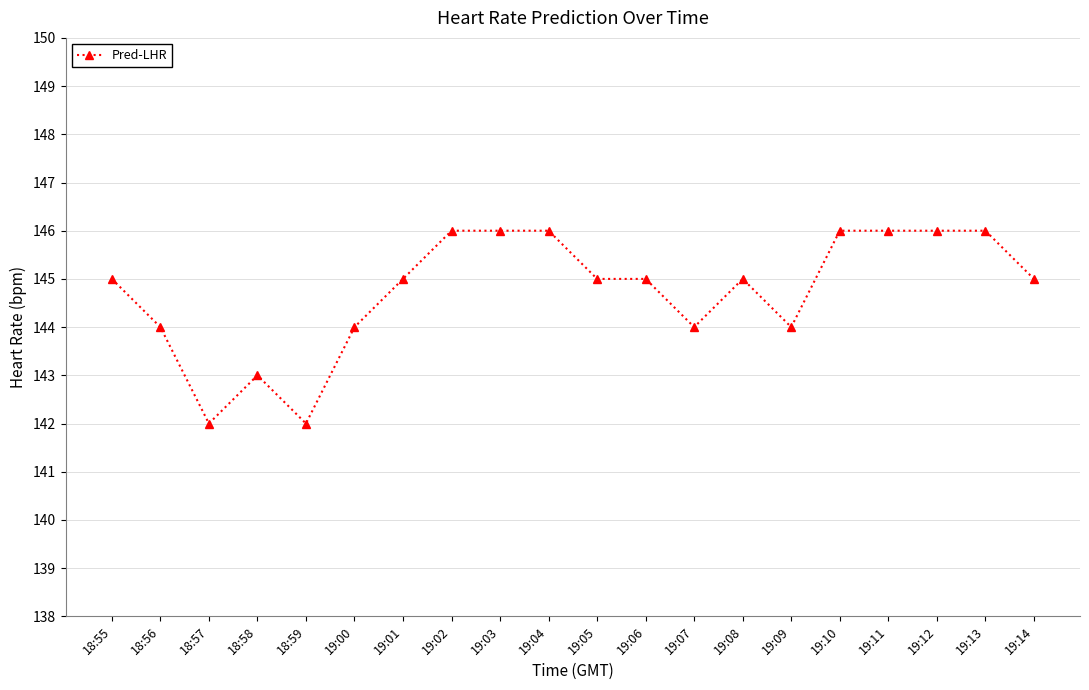

Where is the first local minimum?

18:57